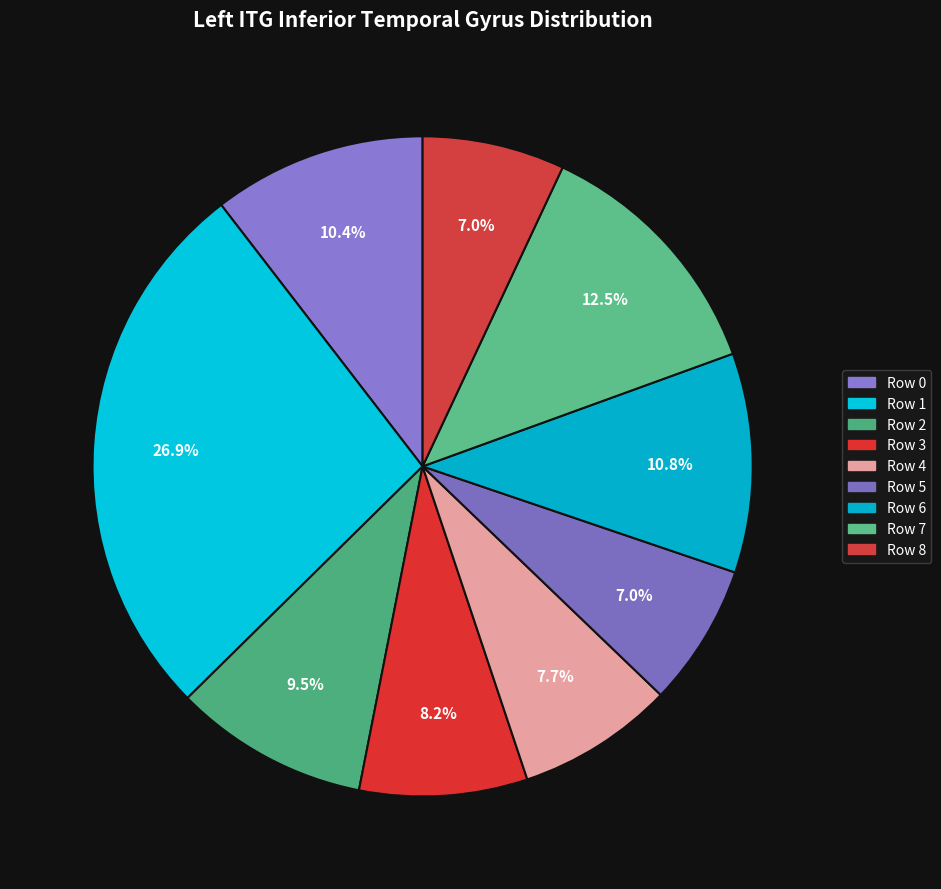

True or false: Row 3 accounts for 8% of the total.

True